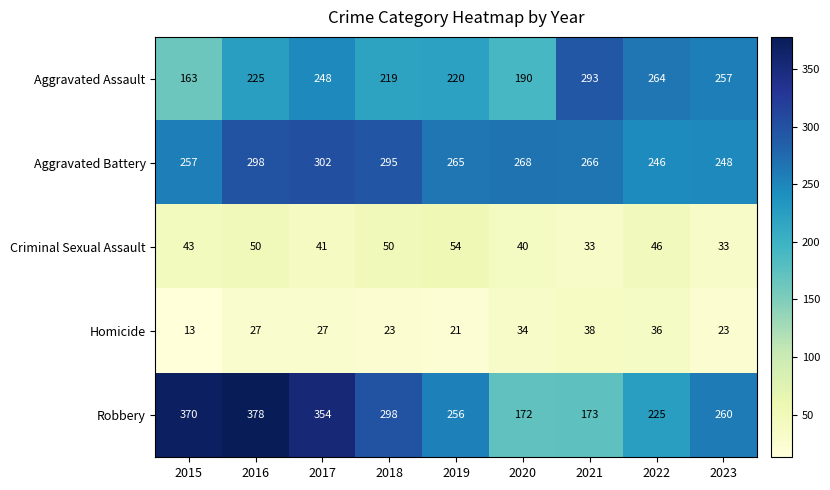

Which series has the largest range (max minus min)?

Robbery